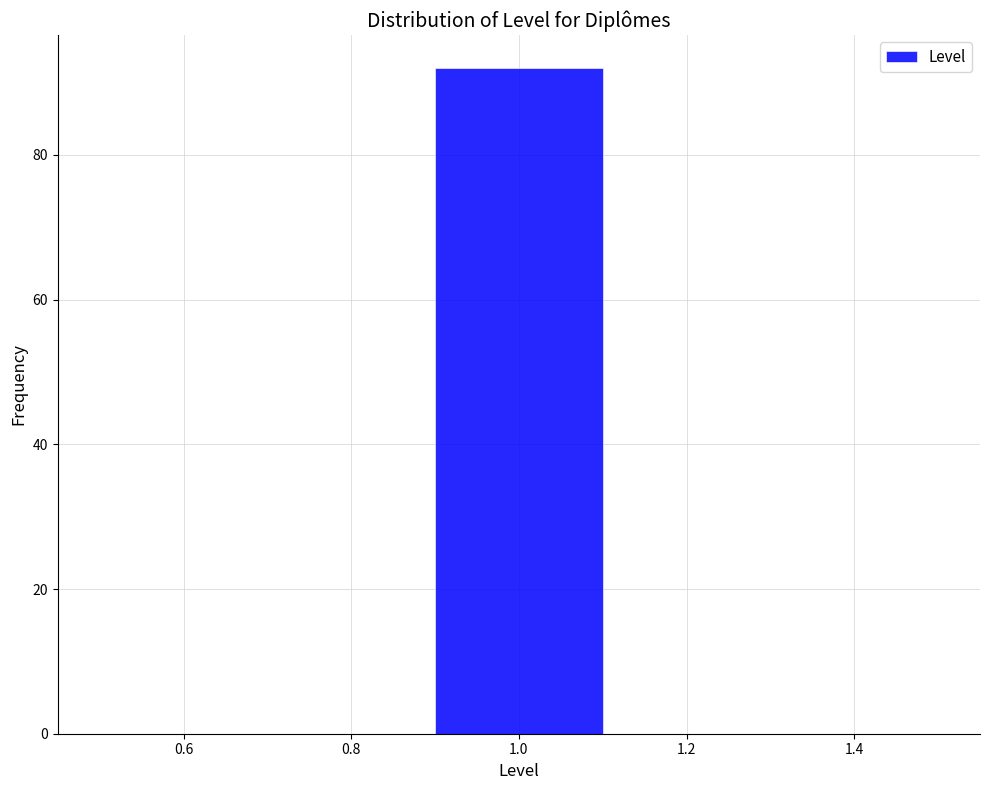

Reading left to right, transcribe this chart: for each bar, give the range it covers on the x-axis and its height. The values are not printed on the chart, so give them approximately, as read against the axis.

0.5 to 0.7: 0
0.7 to 0.9: 0
0.9 to 1.1: 92
1.1 to 1.3: 0
1.3 to 1.5: 0